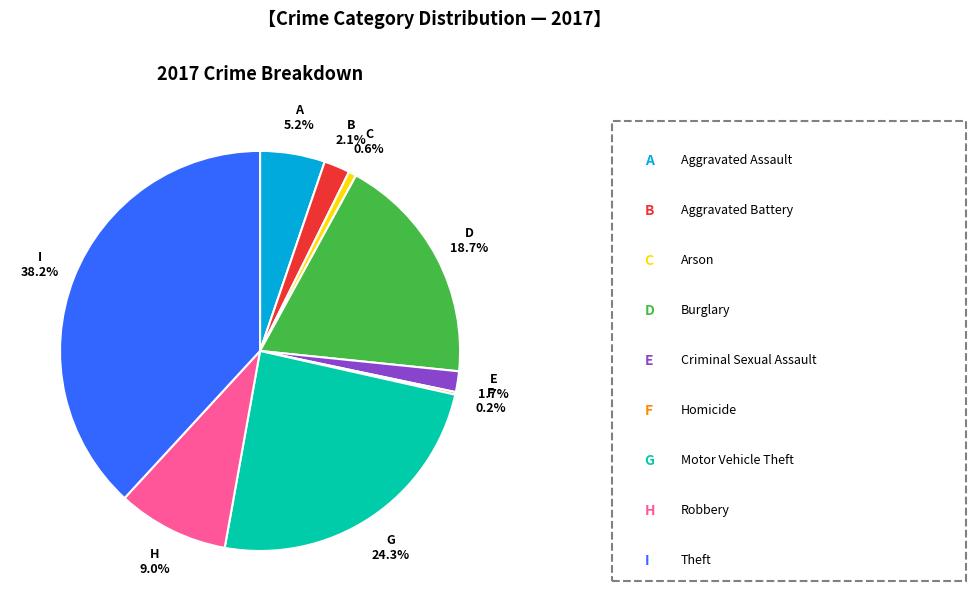

Is there any slice that represents more than half of the pie?

No